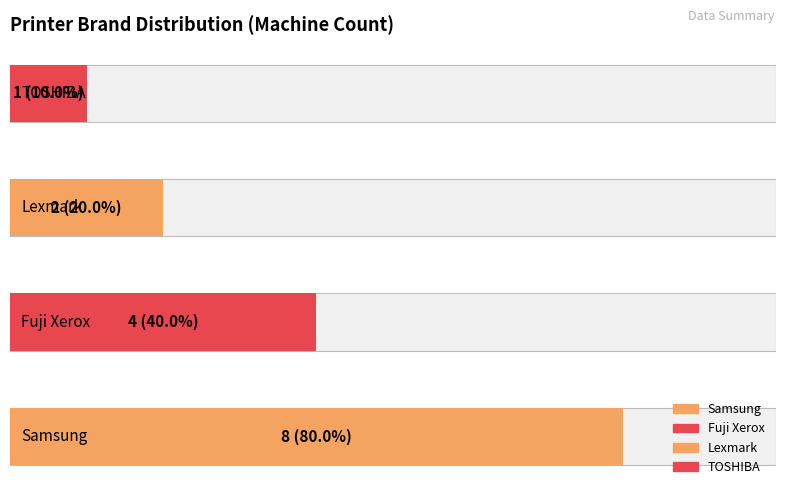

What is the maximum value shown in the chart?

8